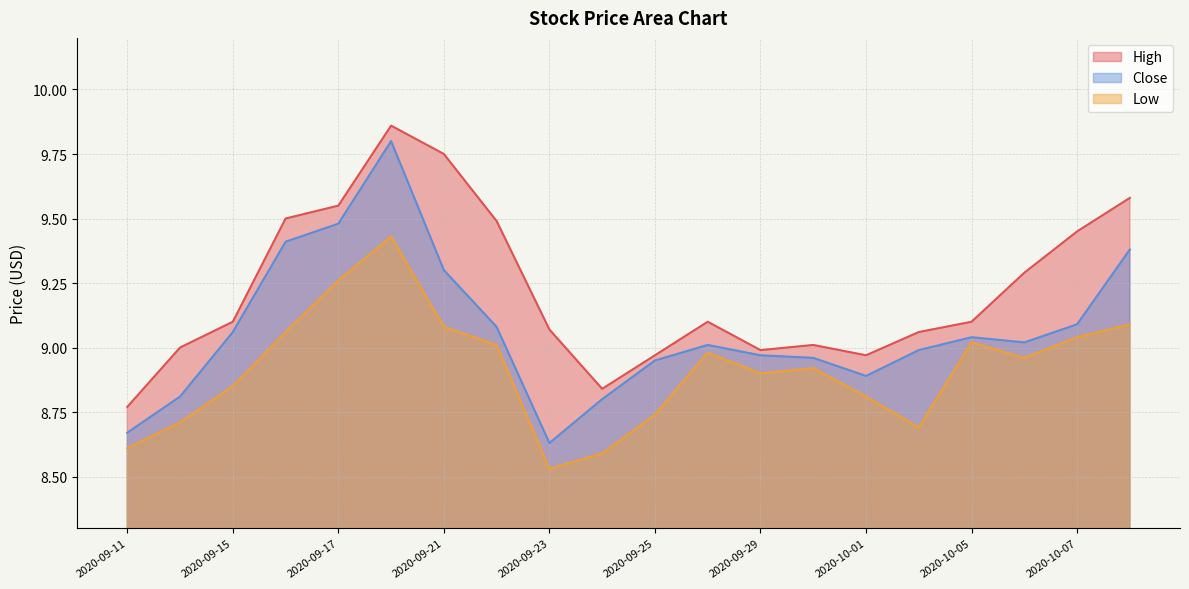

True or false: Low has more than 1 interior local peaks.

True